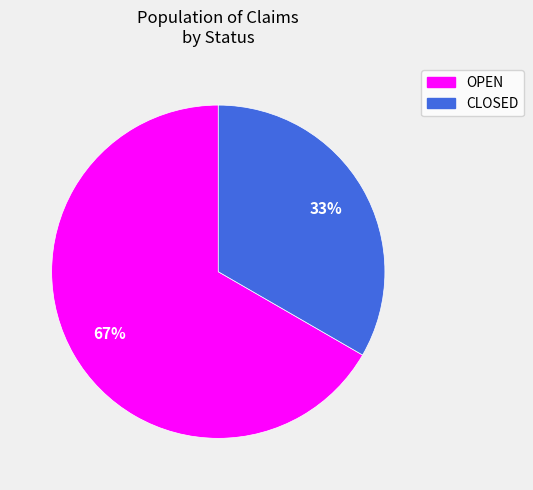

To the nearest percent, what is the average slice percentage?

50%